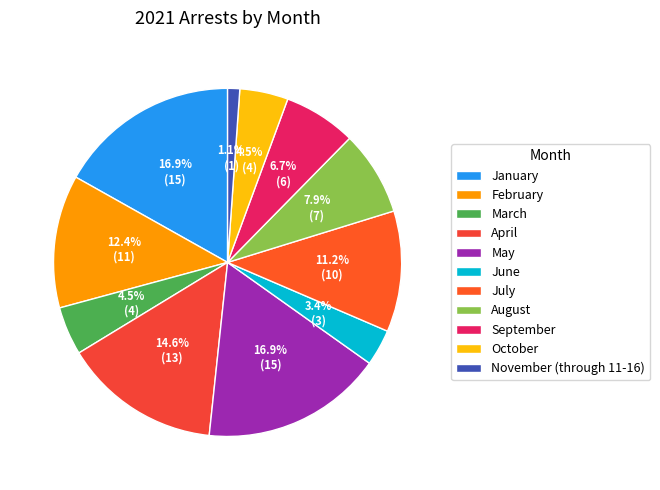

To the nearest percent, what is the average slice percentage?

9%